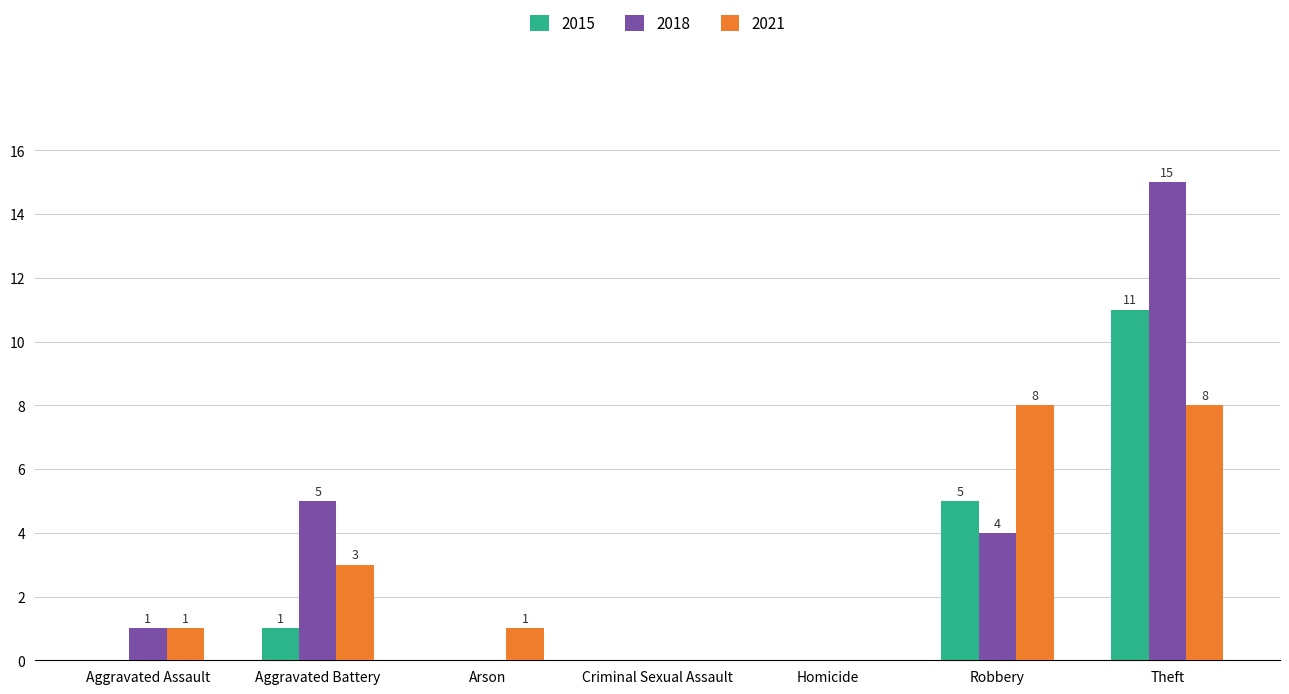

How many positive values does the 2021 series have?

5